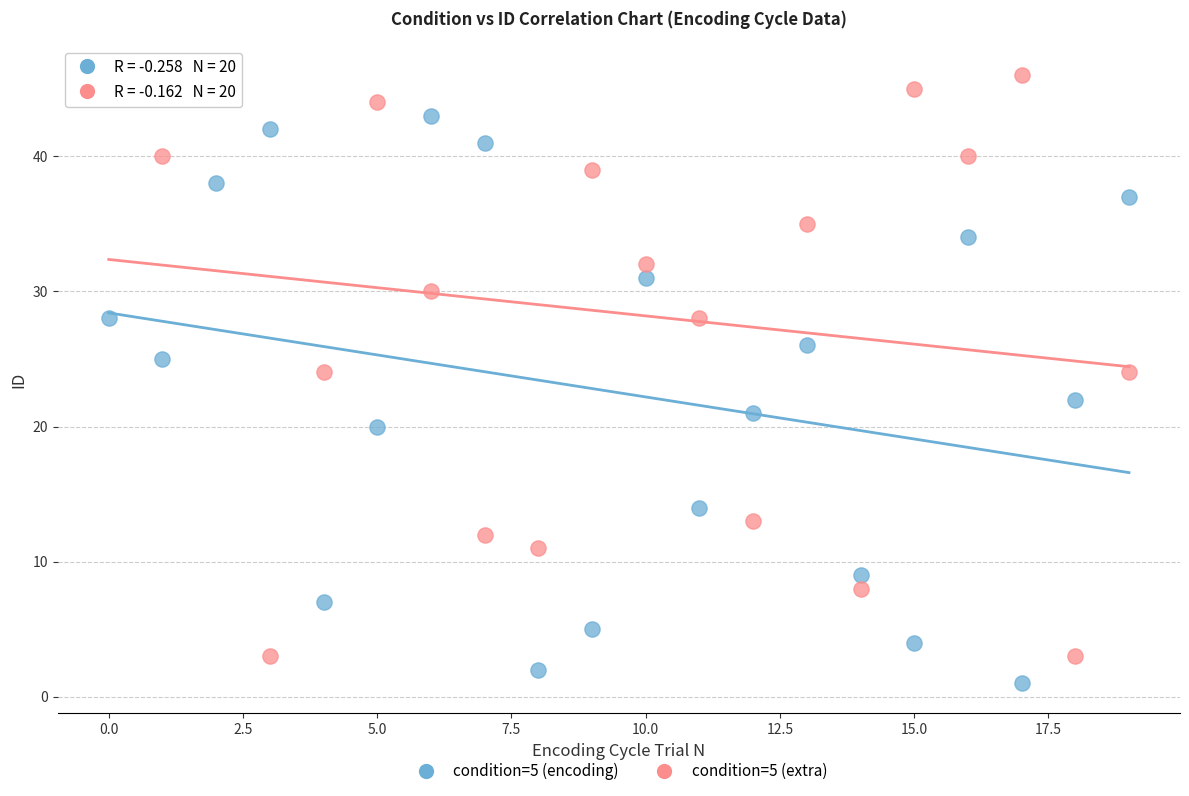

Across all data points, what is the range of Y values (max minus min)?

45